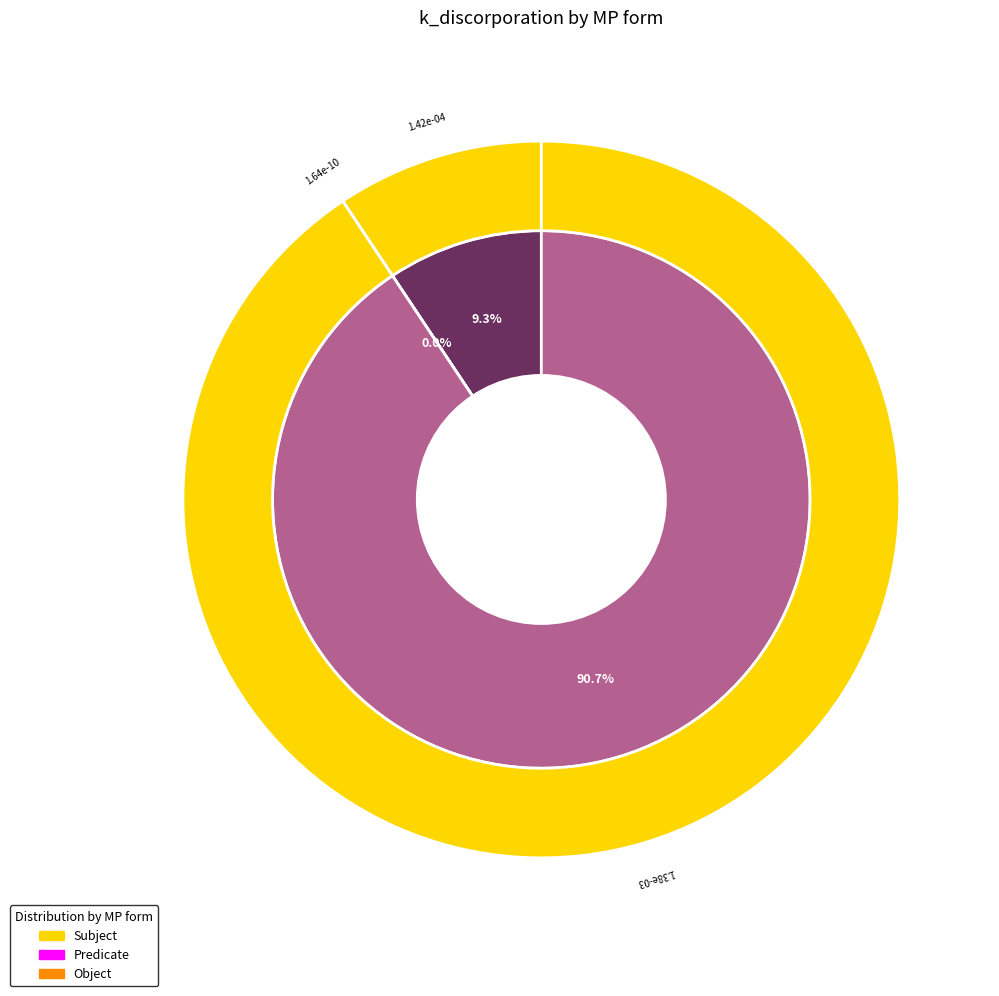

Is it true that heterBiofMP is 99% of the pie?

False